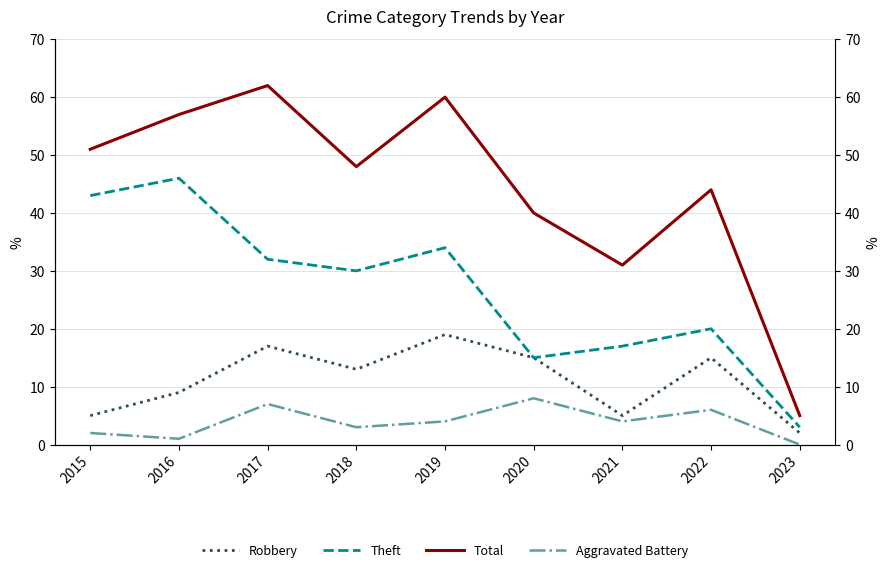

What is the sum of all Total values?

398